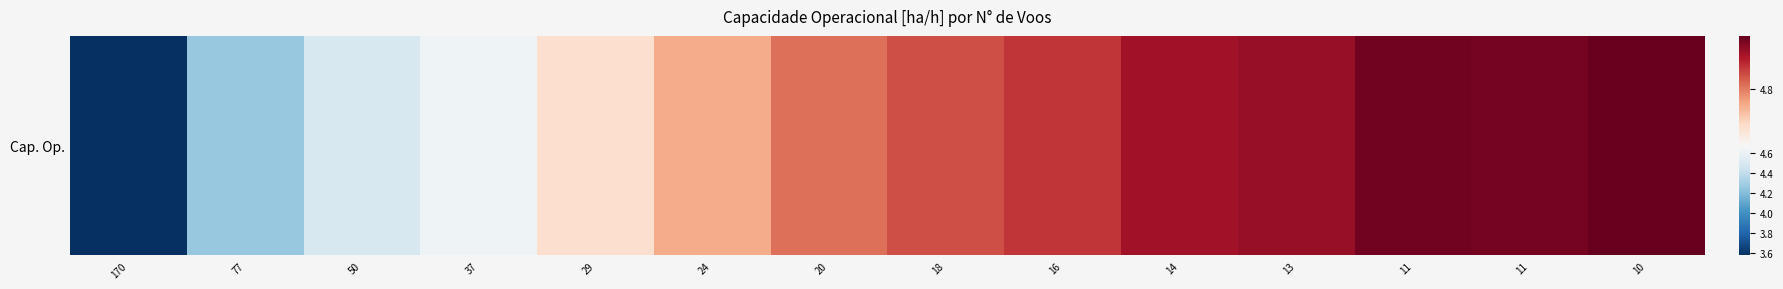

What is the greatest value displayed?

4.9